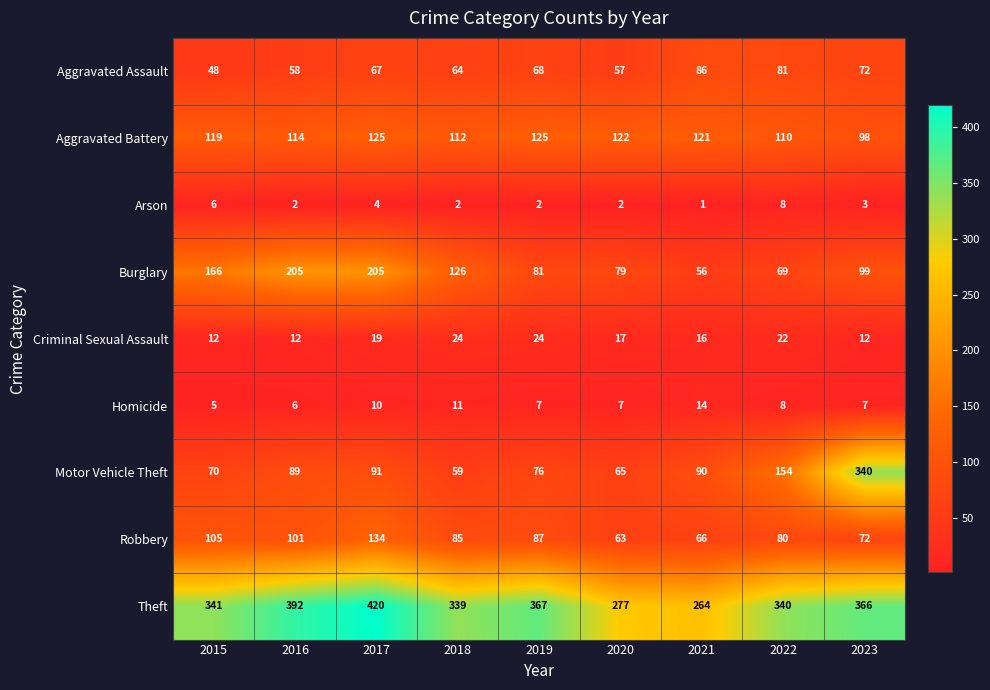

What is the maximum value for Theft?

420